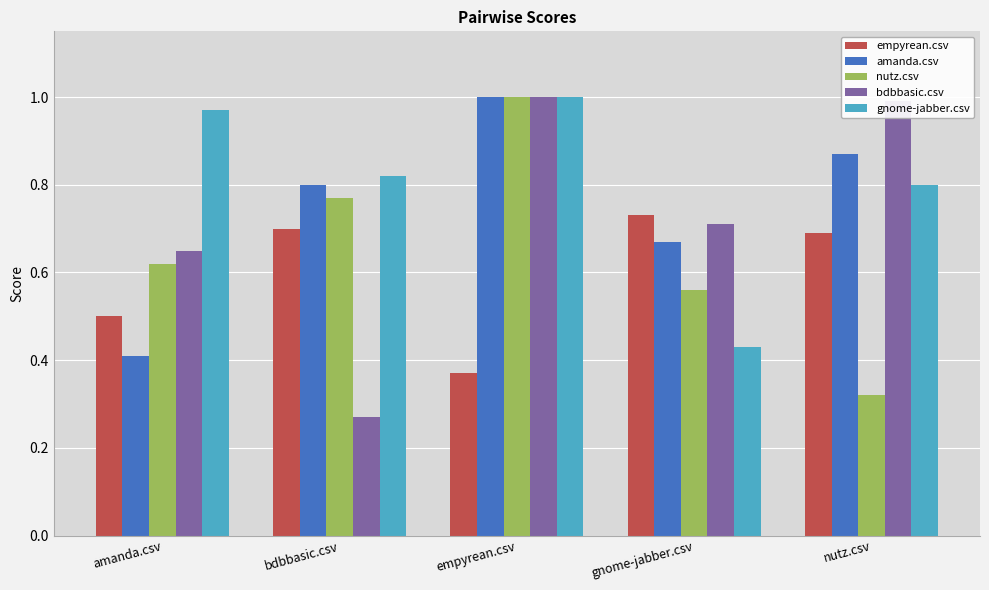

How many series are shown in this chart?

5